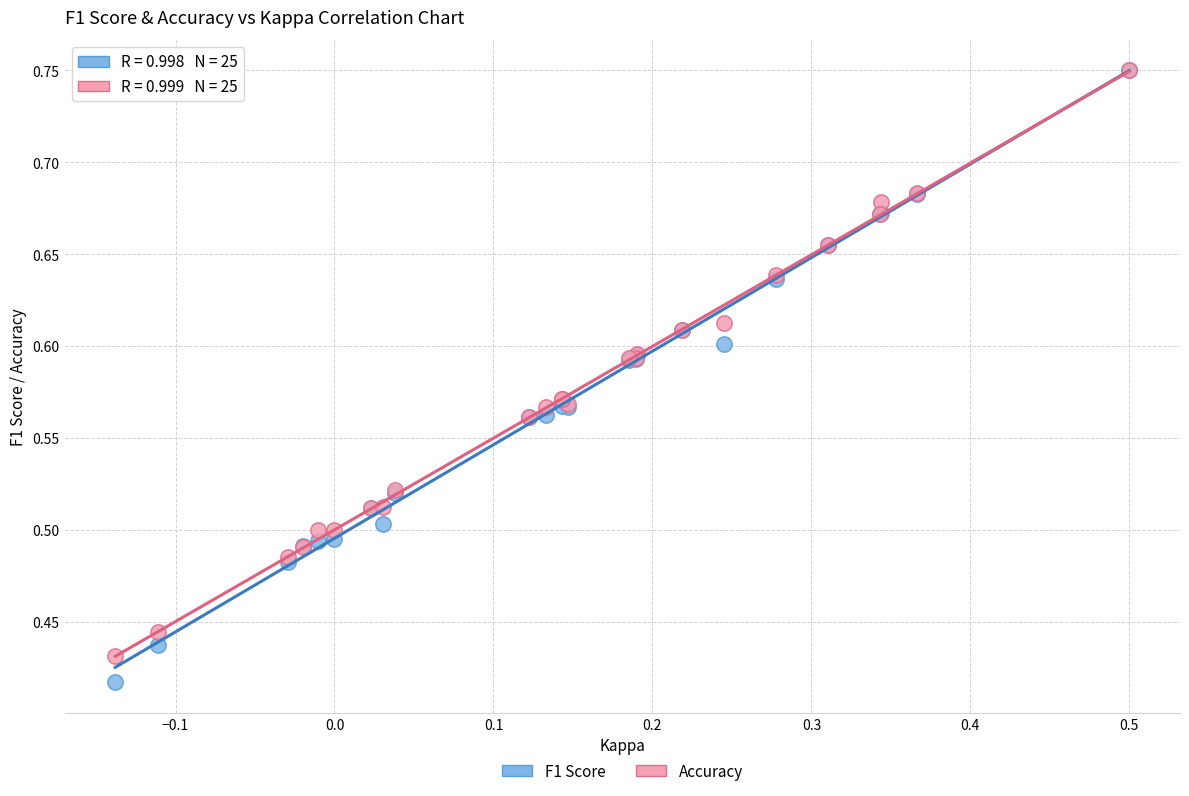

What are all the series names shown in the legend?

F1 Score, Accuracy